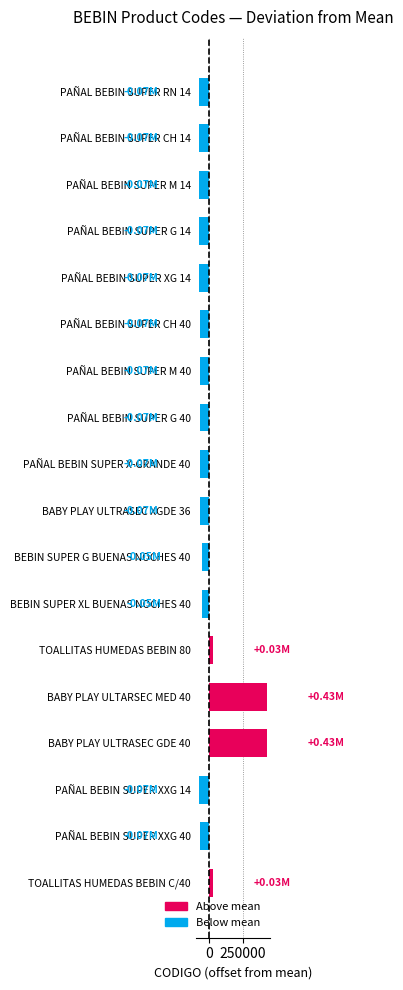

What is the change in value from PAÑAL BEBIN SUPER M 40 to TOALLITAS HUMEDAS BEBIN 80?

+97795.0